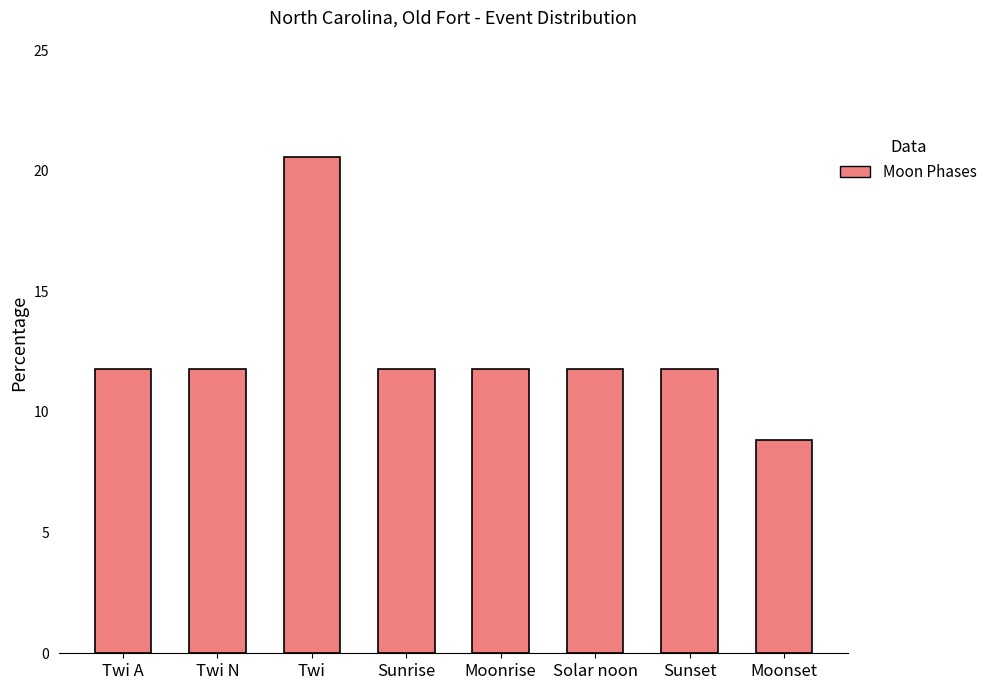

What is the greatest value displayed?

20.6